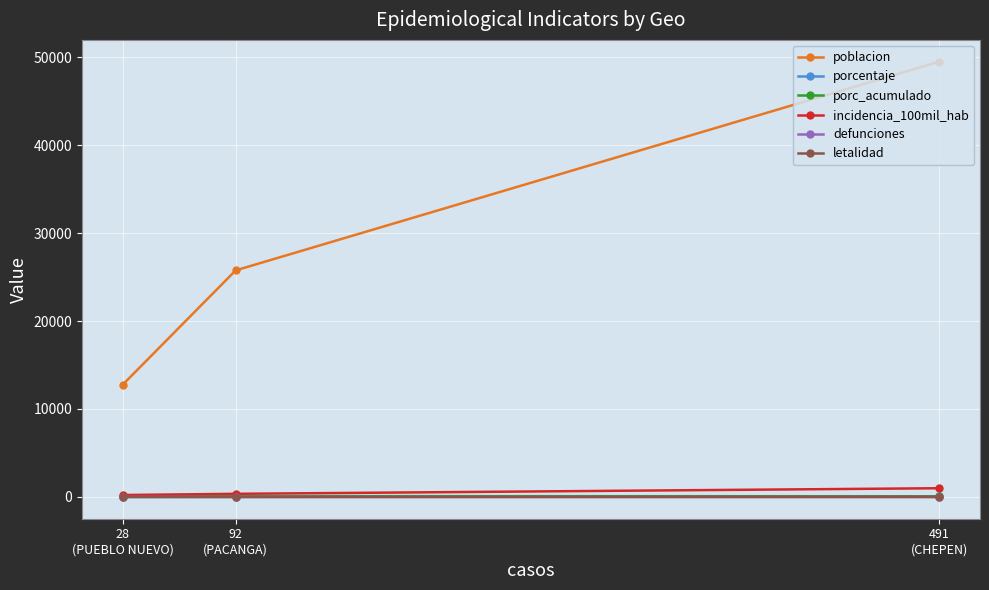

List the series in order of their peak value, lowest first.

defunciones, letalidad, porcentaje, porc_acumulado, incidencia_100mil_hab, poblacion